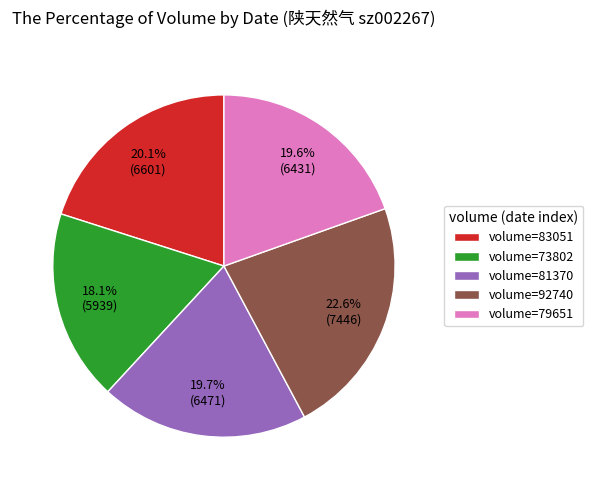

Combined, what portion of the pie is volume=81370 and volume=92740?

42.3%